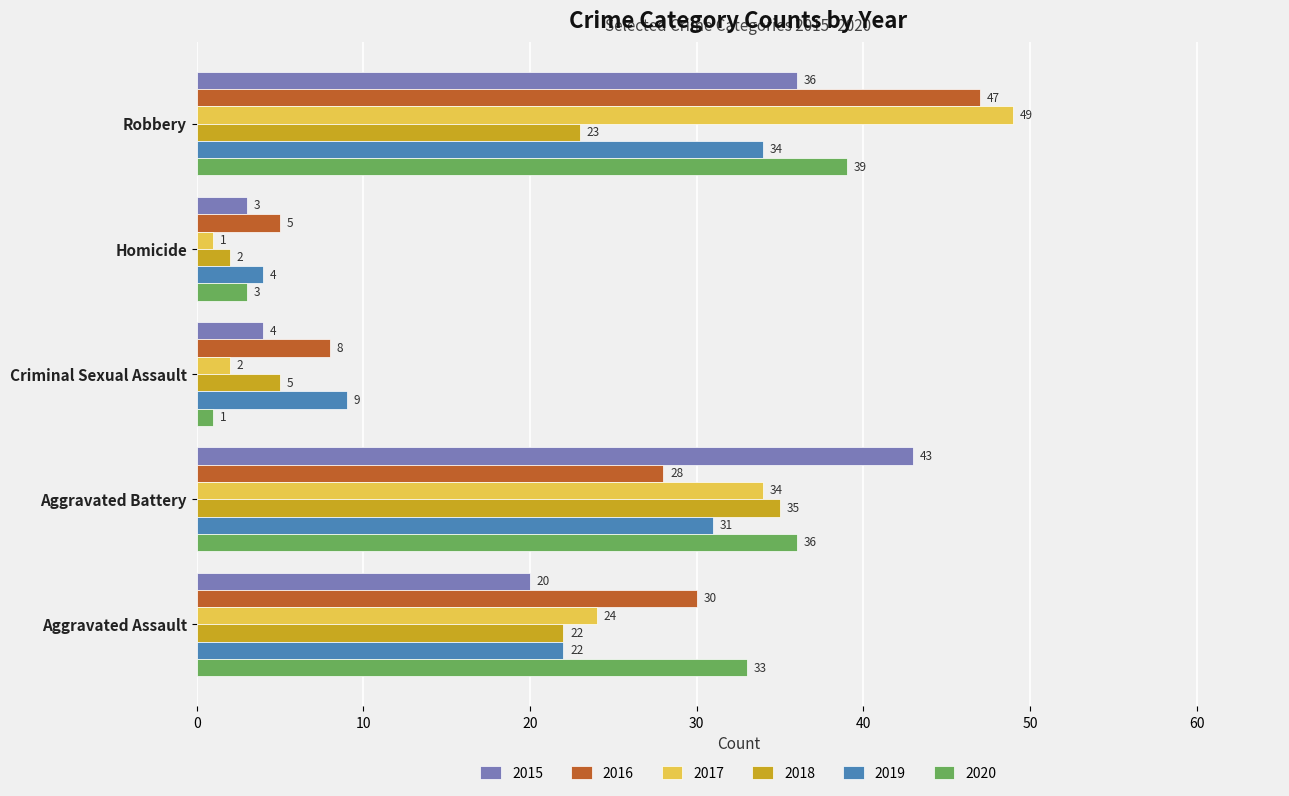

Rank the series by their maximum value, from lowest to highest.

2019, 2018, 2020, 2015, 2016, 2017